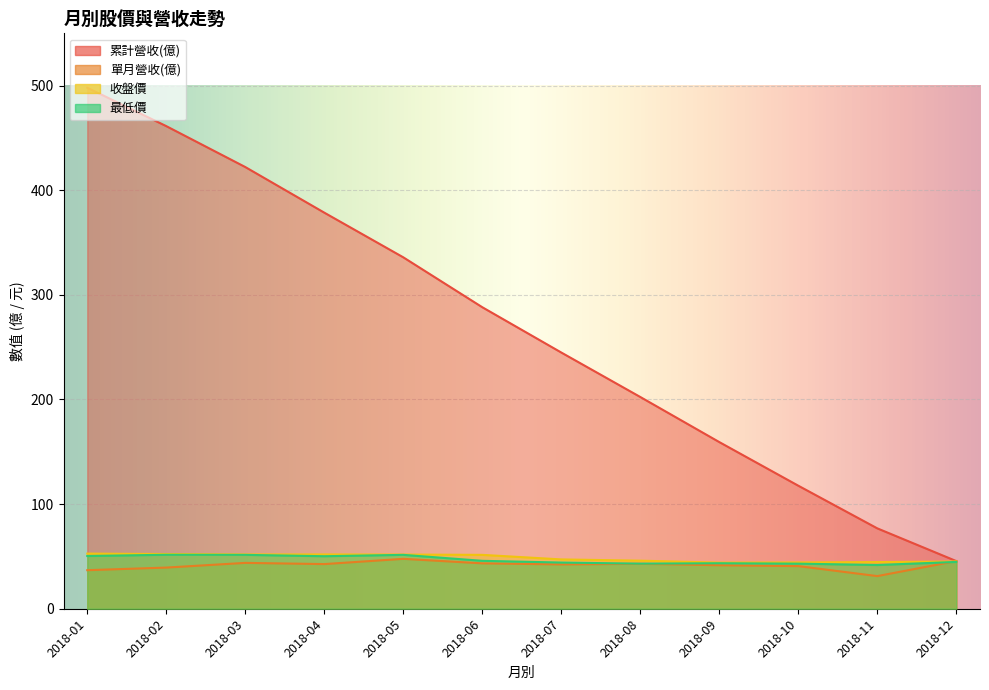

True or false: 收盤價 has a value of 51.5 at 2018-06.

True